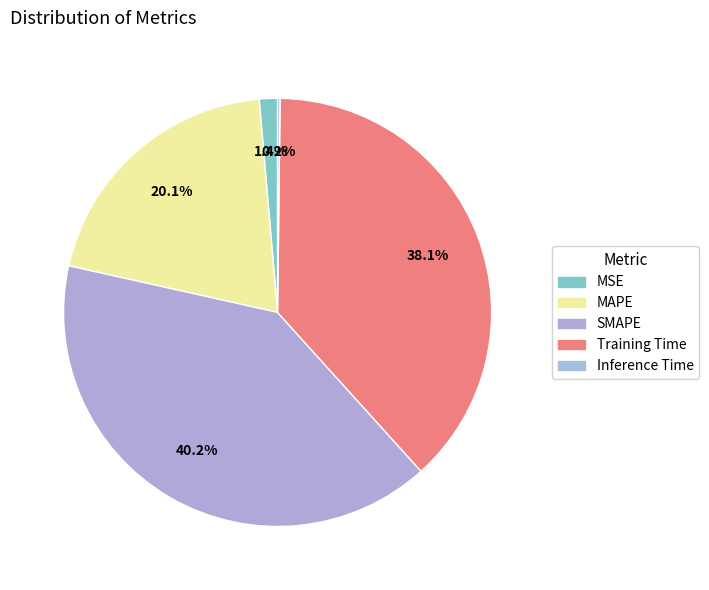

Between Inference Time and SMAPE, which is larger?

SMAPE